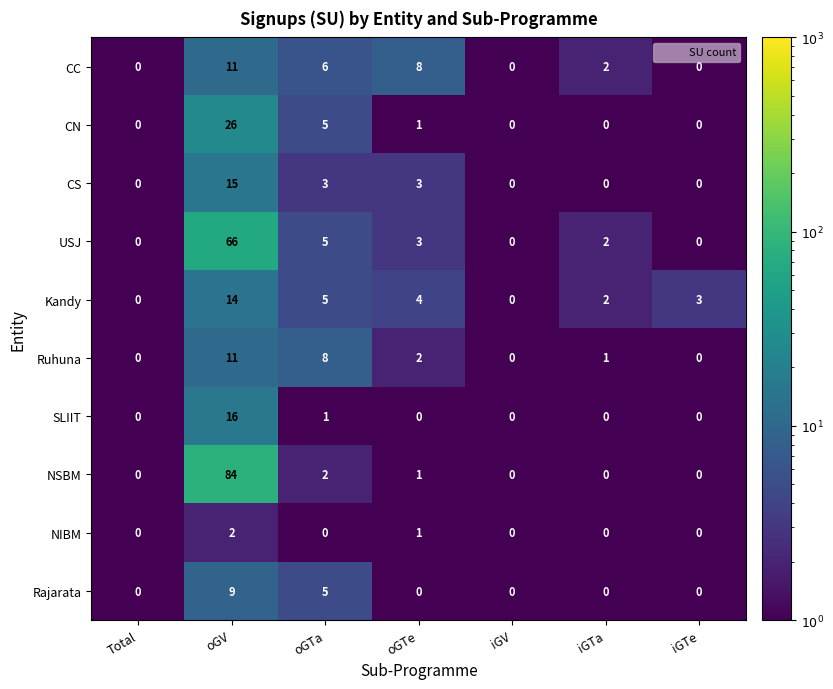

At how many categories does at least one series exceed 35?

1